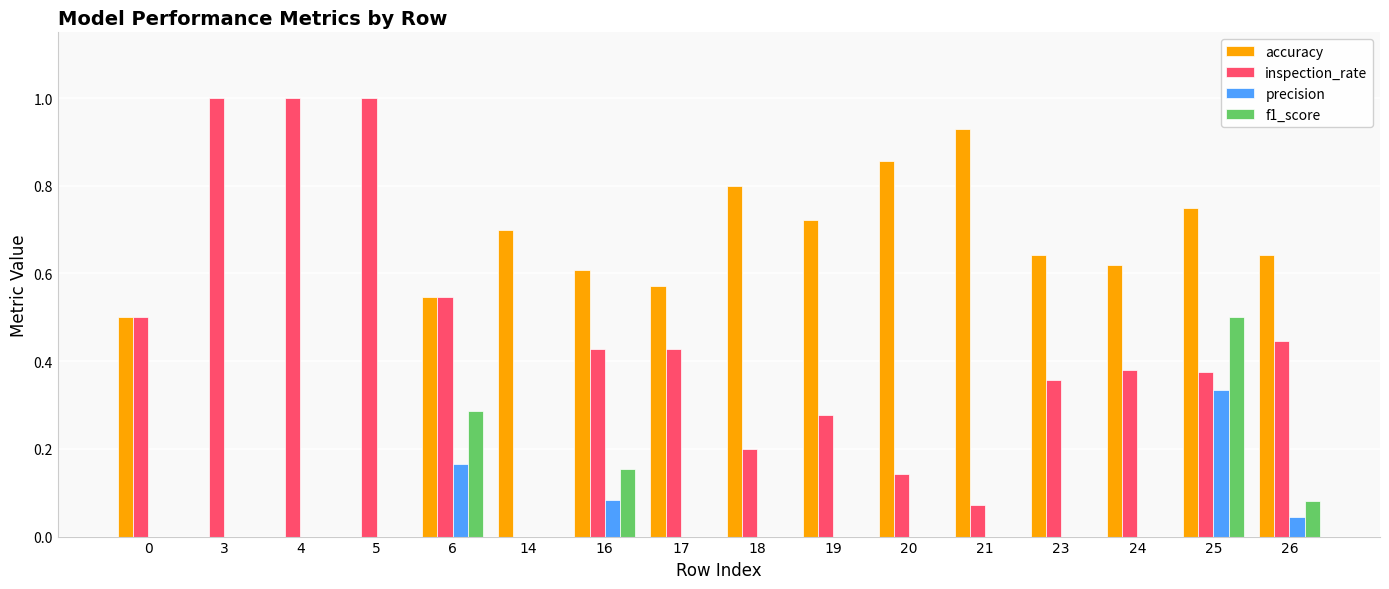

What is the sum of the inspection_rate values at 14 and 3?

1.0